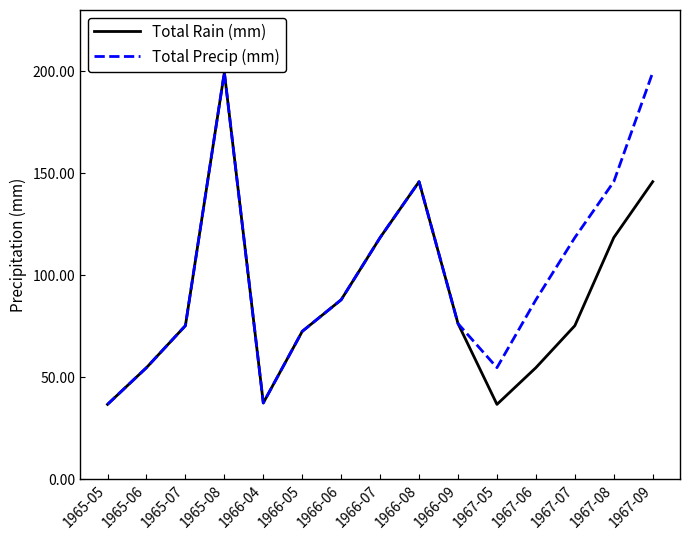

What is the highest value of the Total Precip (mm) series?

199.4